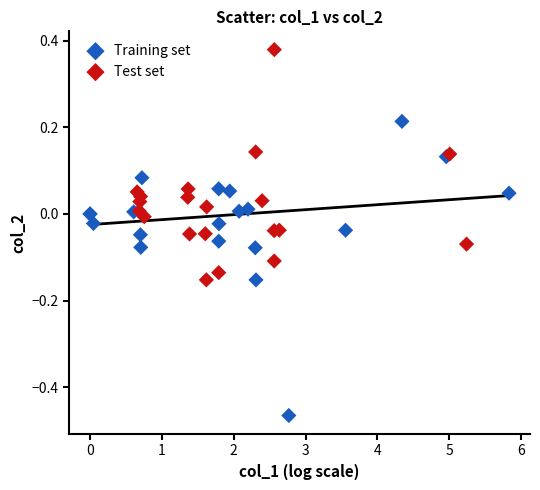

Which series reaches the maximum Y coordinate?

Test set